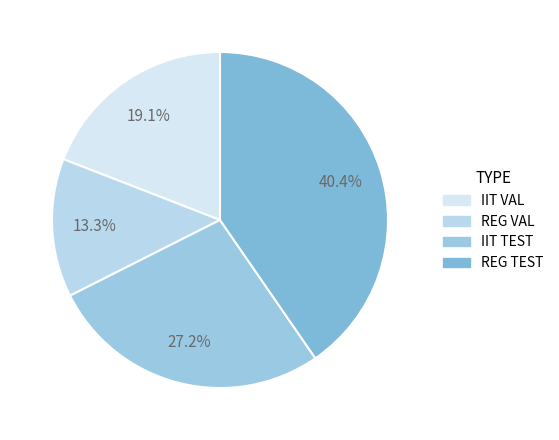

To the nearest percent, what is the average slice percentage?

25%